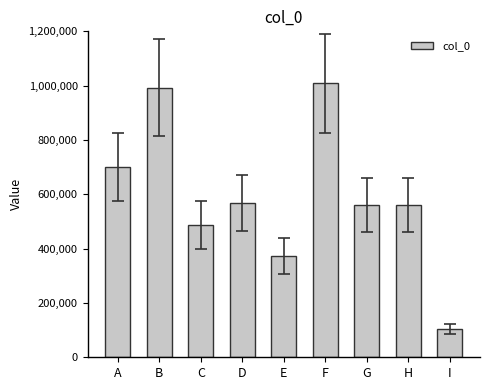

Which label corresponds to the largest value in the chart?

F